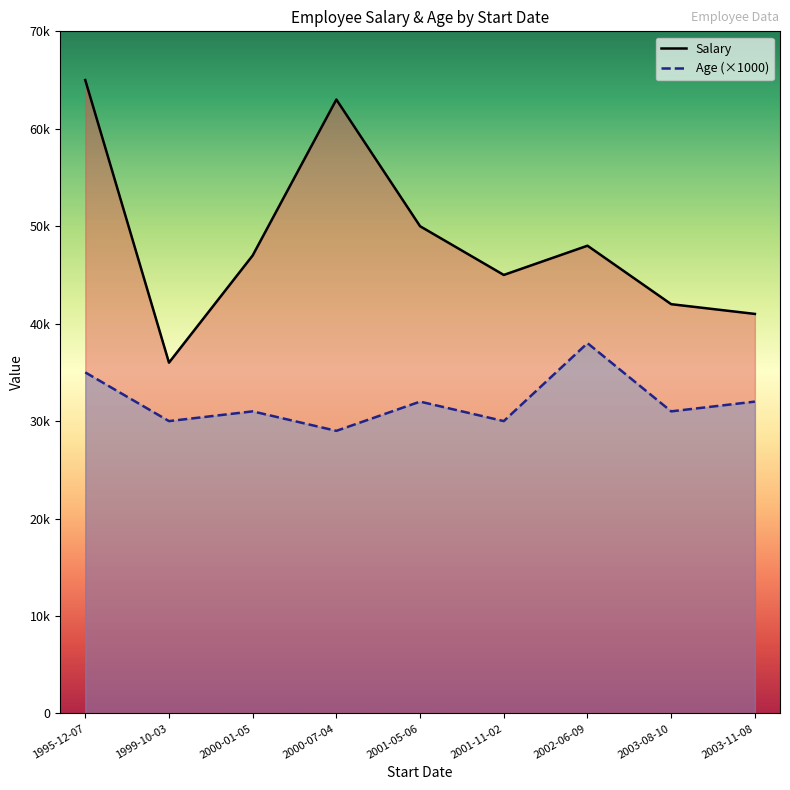

How many values in the Salary series exceed 47000?

4